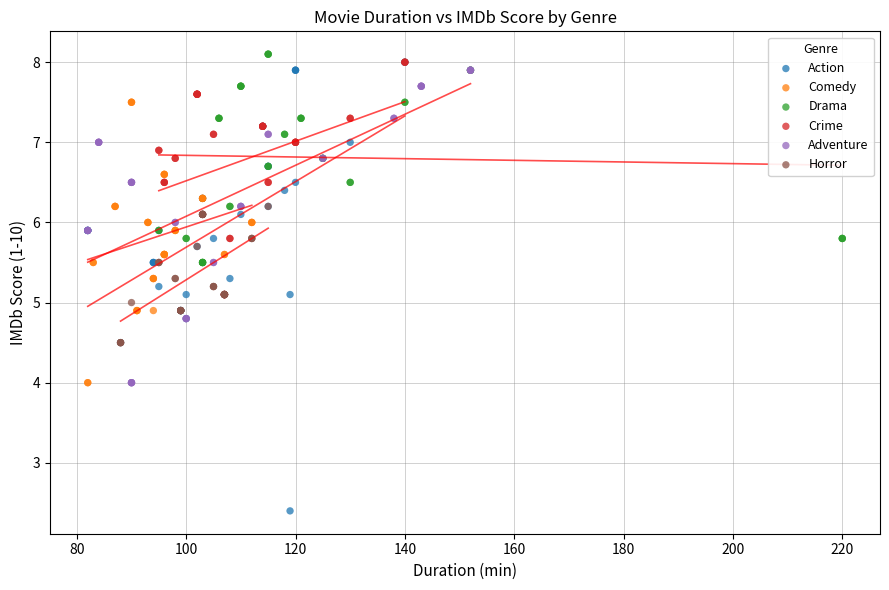

Which series reaches the maximum Y coordinate?

Drama